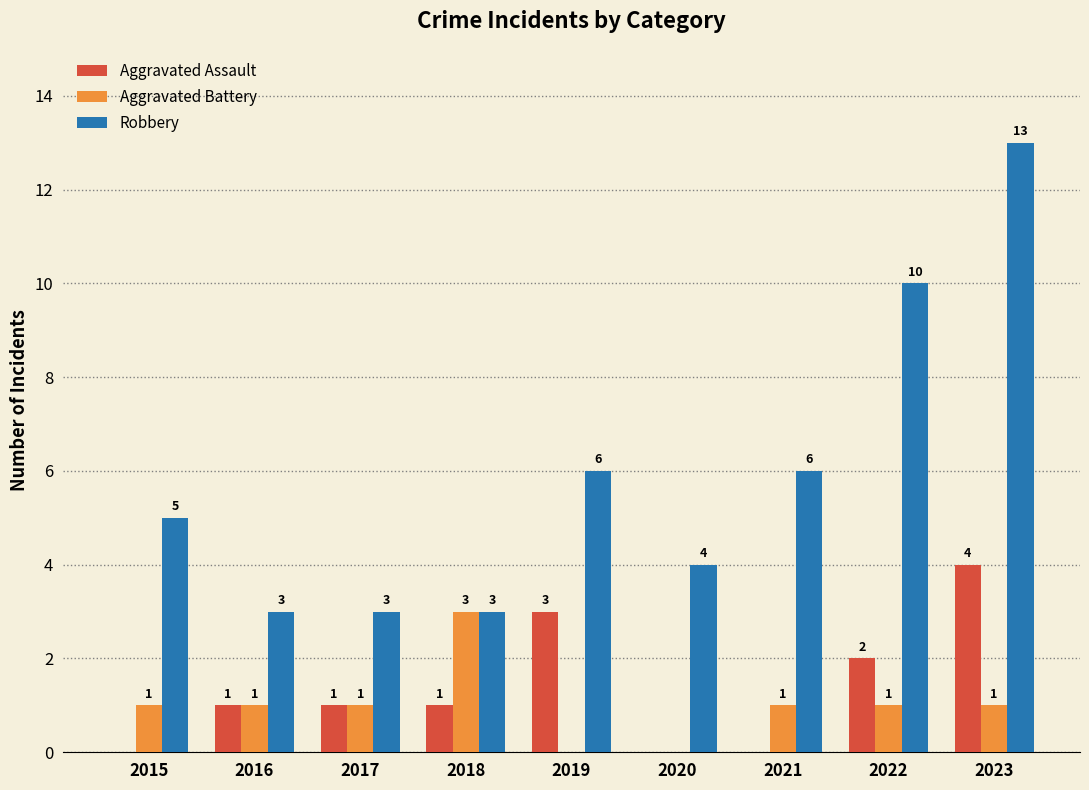

Reading left to right, list all the values displayed in this chart.

Aggravated Assault: 0	1	1	1	3	0	0	2	4
Aggravated Battery: 1	1	1	3	0	0	1	1	1
Robbery: 5	3	3	3	6	4	6	10	13